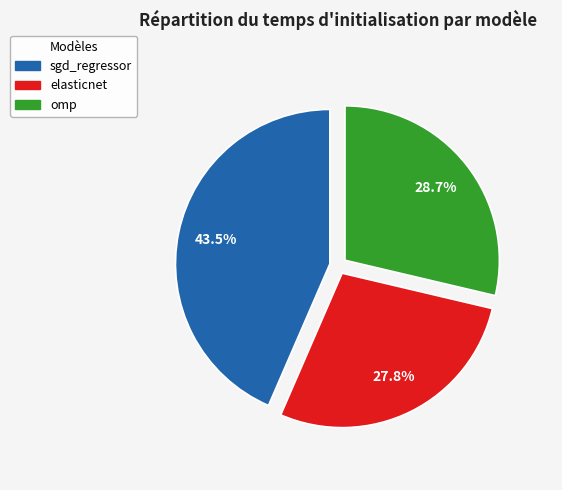

Is there any slice that represents more than half of the pie?

No